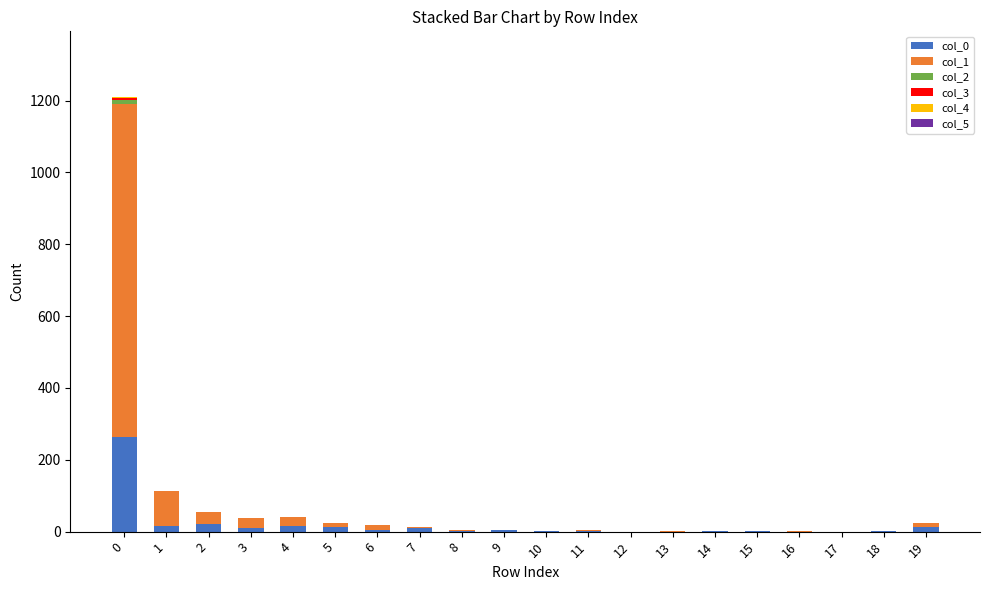

True or false: col_0 has a value of 22 at 5.

False